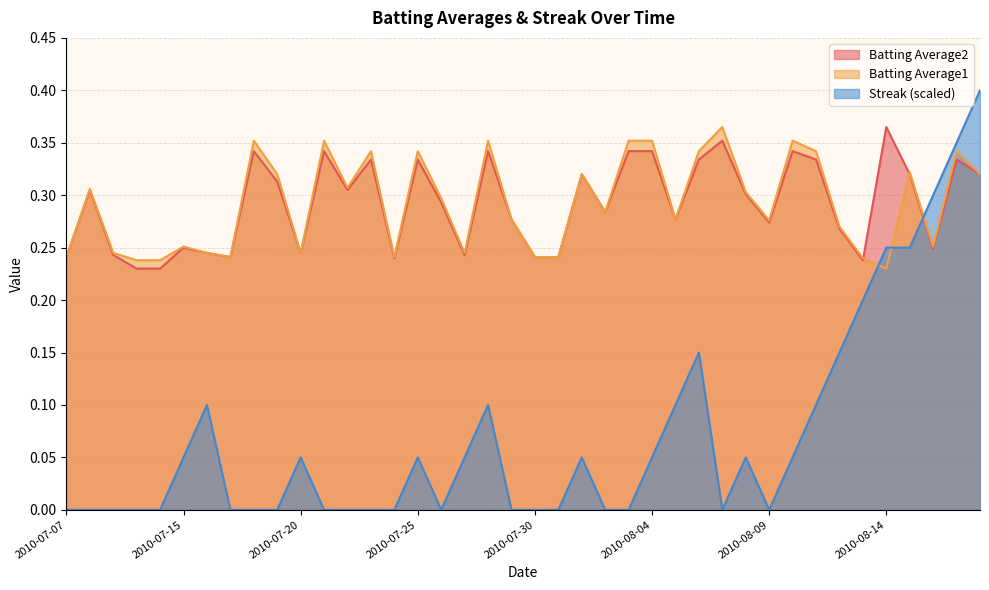

Which series has the widest spread of values?

Streak (scaled)